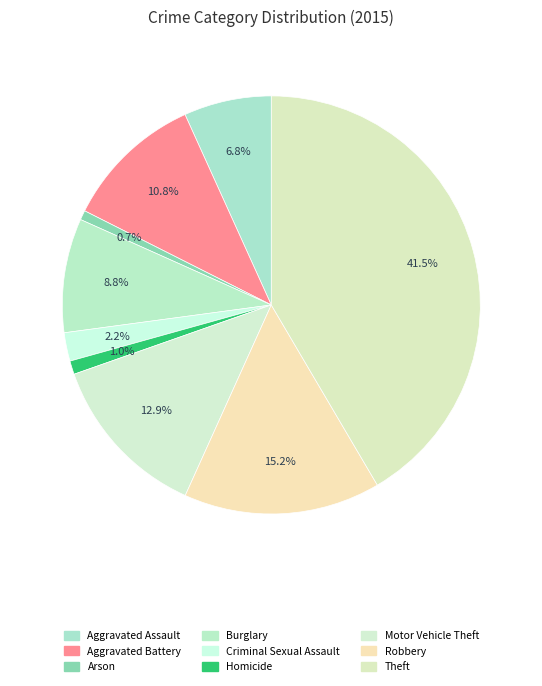

How many segments does this pie chart have?

9